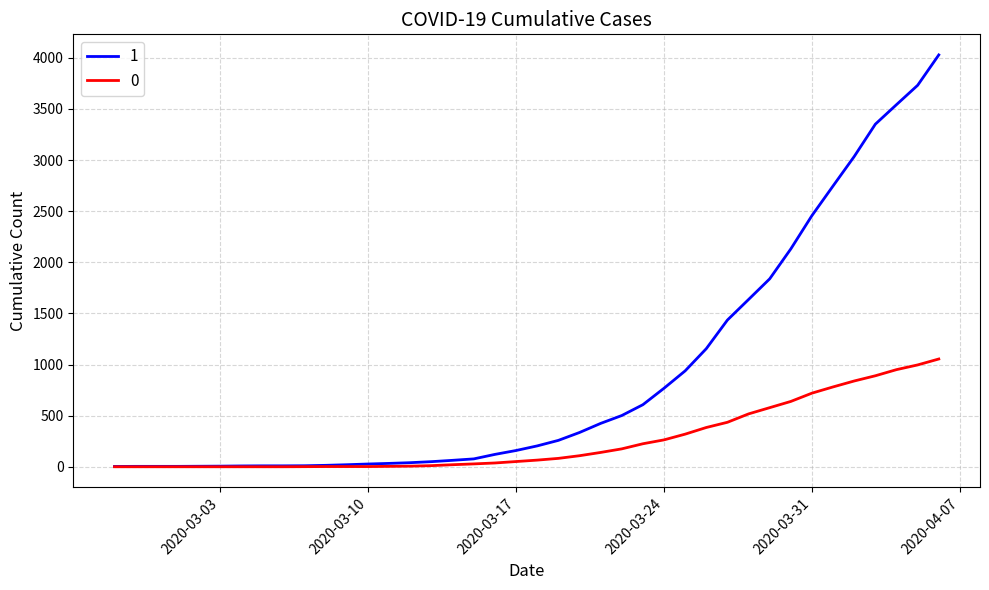

Rank the series by their average value, from lowest to highest.

0, 1